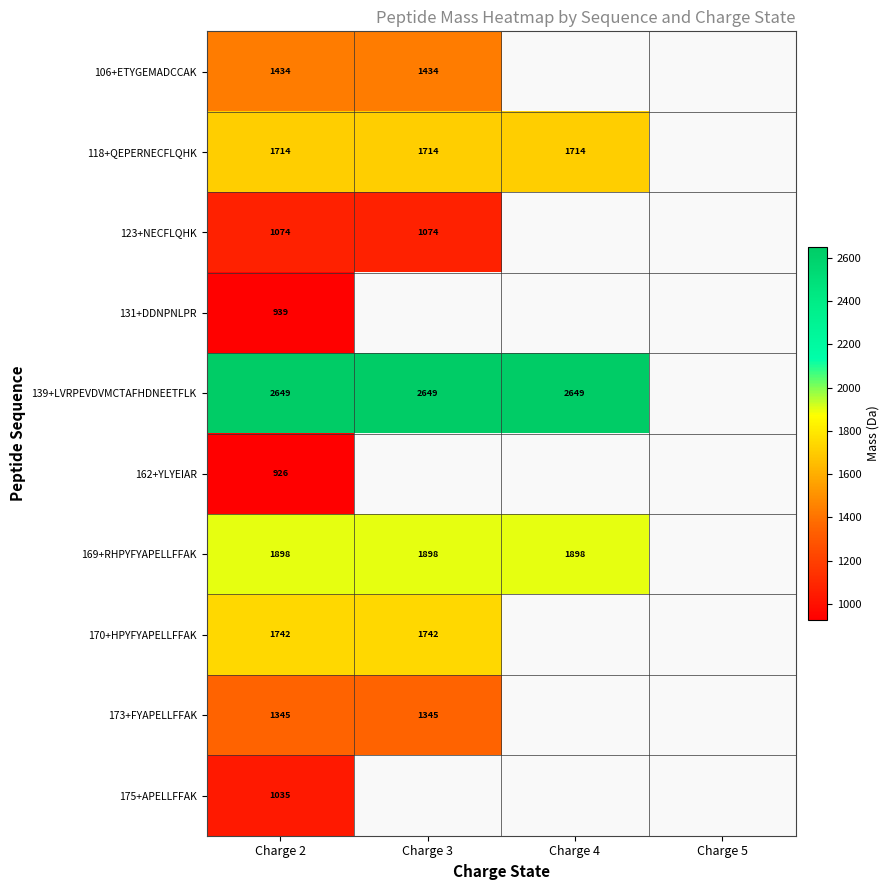

What is the greatest value displayed?

2649.3